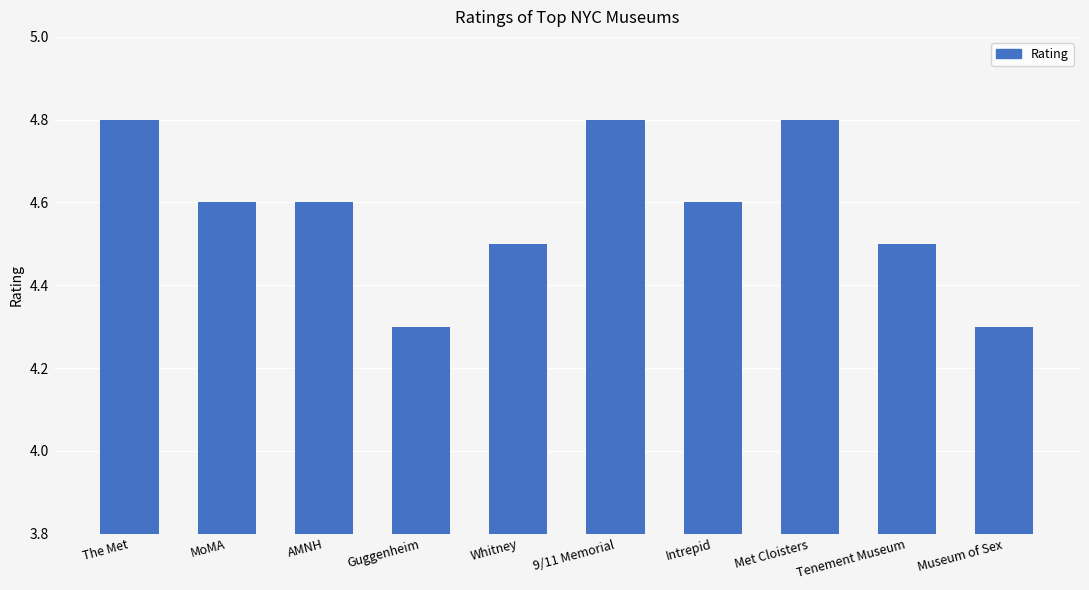

What position from the right is Museum of Sex?

1